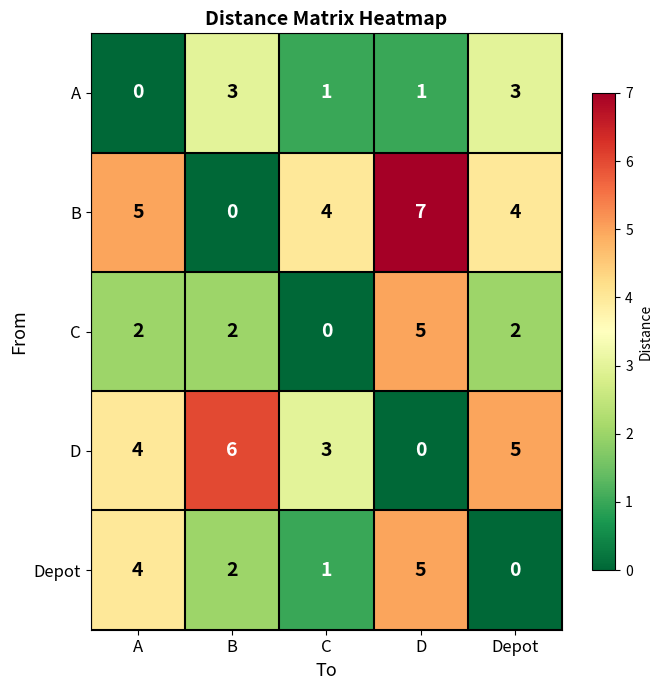

Count the C values in the range 2 to 3.

3